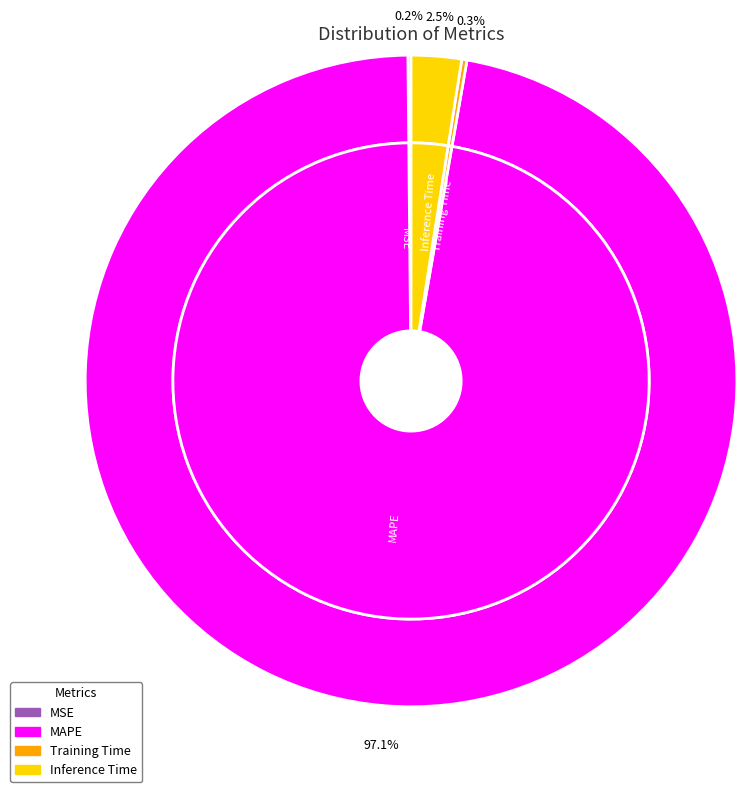

Is it true that SMAPE is 1% of the pie?

False